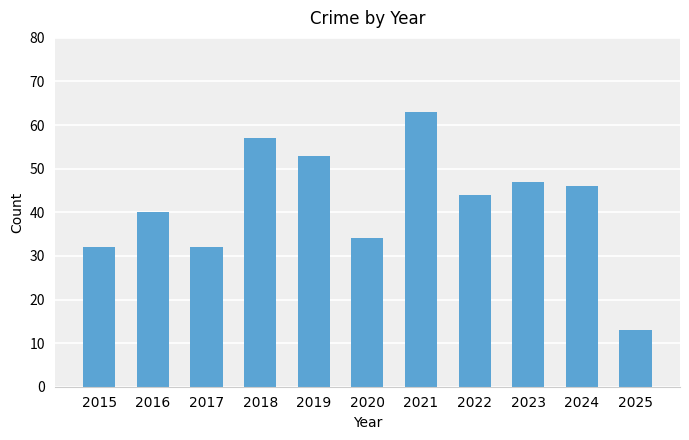

Which category has the highest value across all series?

2021